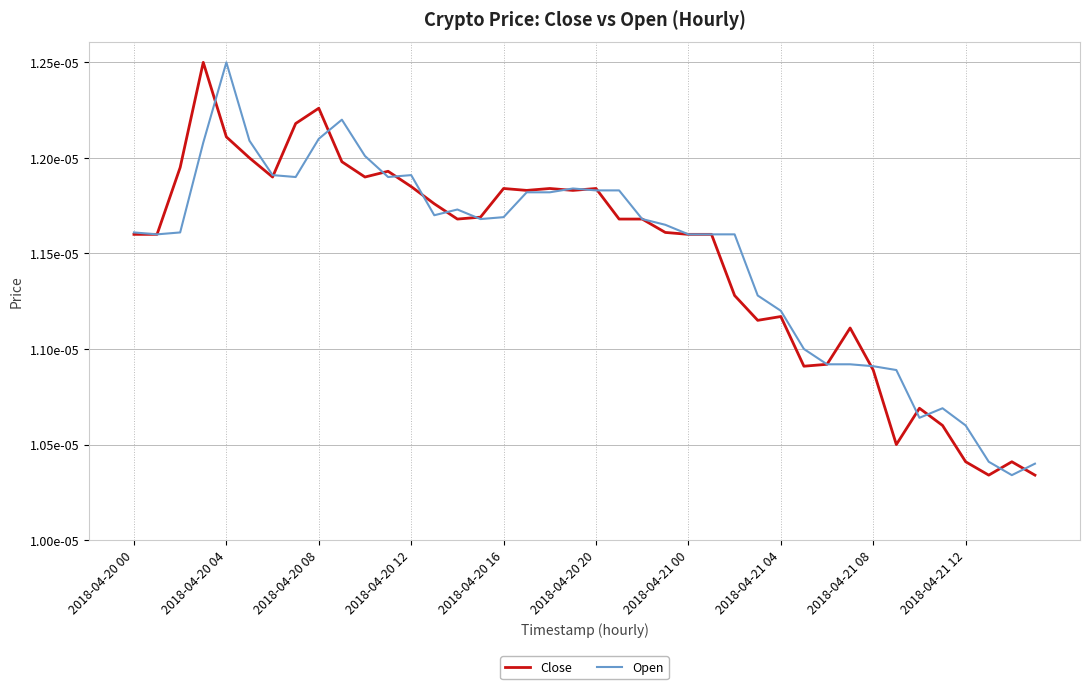

How many intersections are there between Open and Close?

16